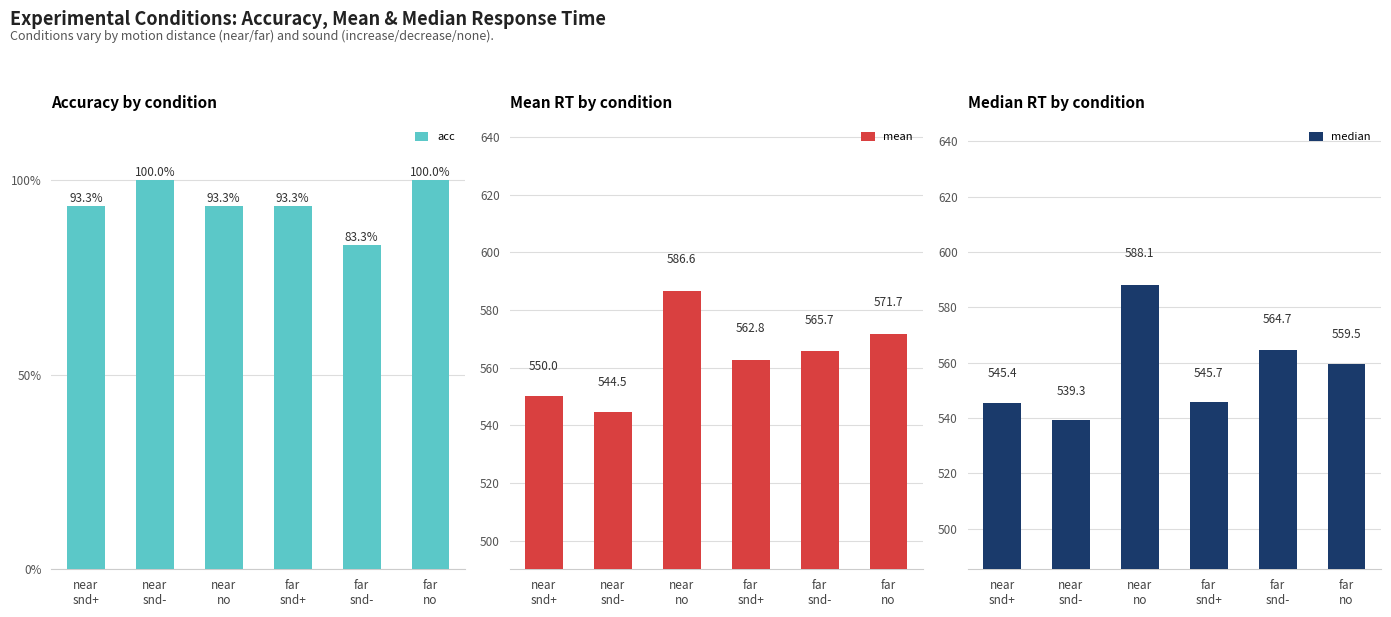

Count the number of categories in the chart.

6